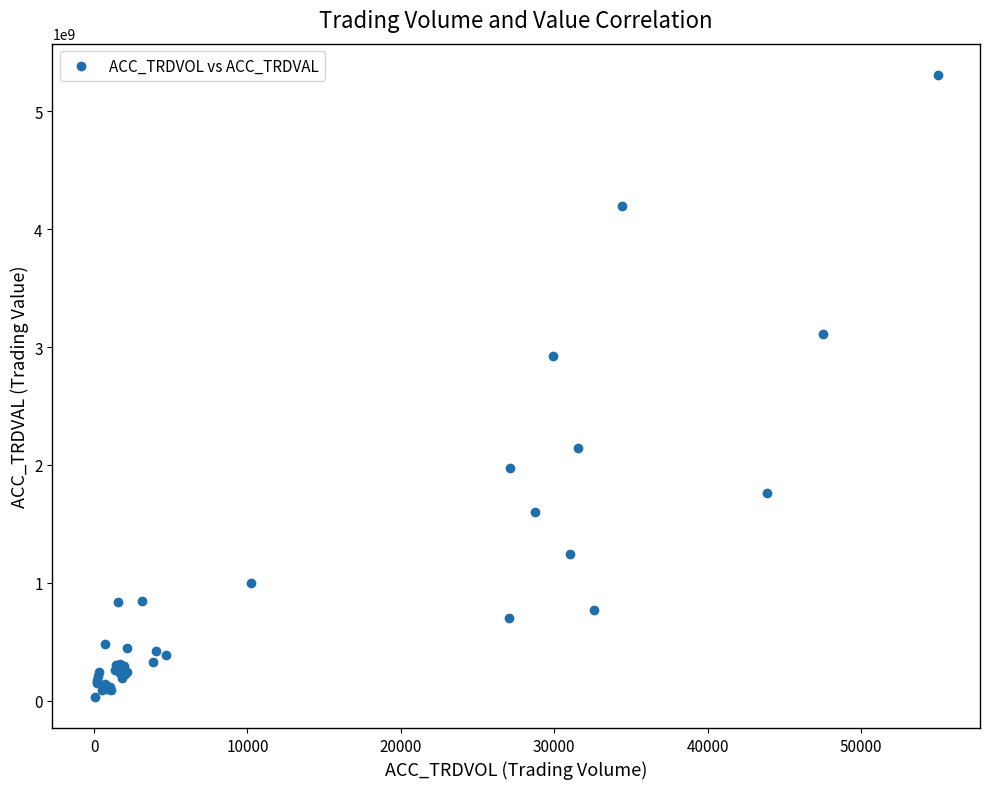

What Y value in the scatter plot is closest to 2670877500?

2927435000